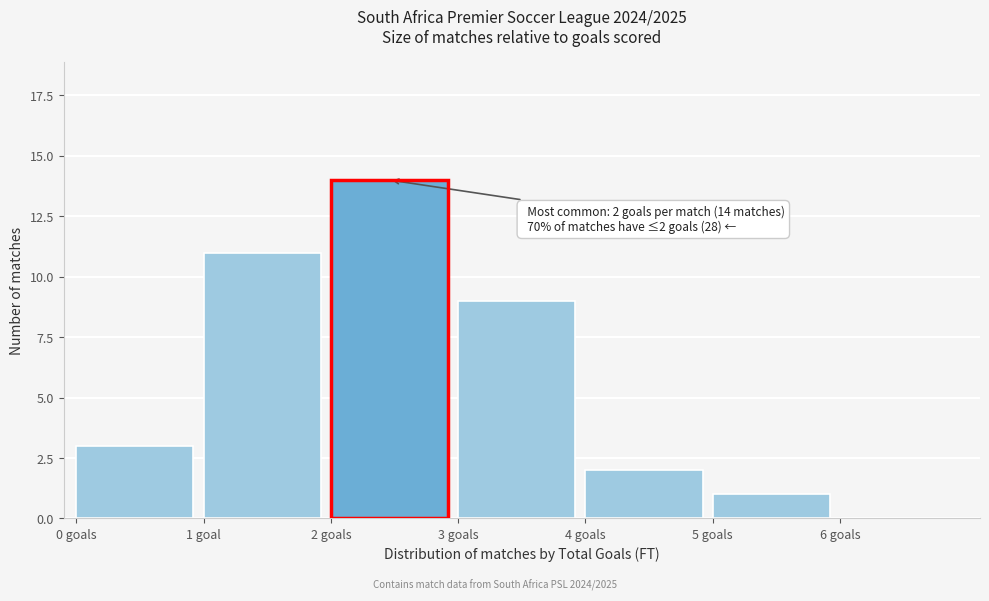

The value at 5 goals is 1. True or false?

True